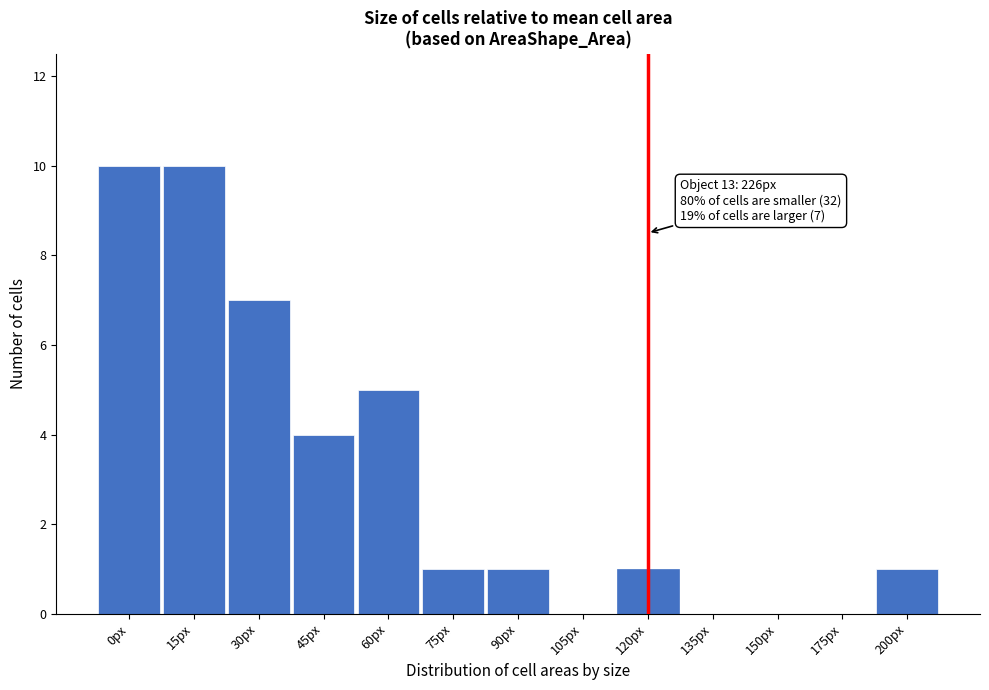

Reading left to right, transcribe all the data shown in this chart.

0px=10	15px=10	30px=7	45px=4	60px=5	75px=1	90px=1	105px=0	120px=1	135px=0	150px=0	175px=0	200px=1